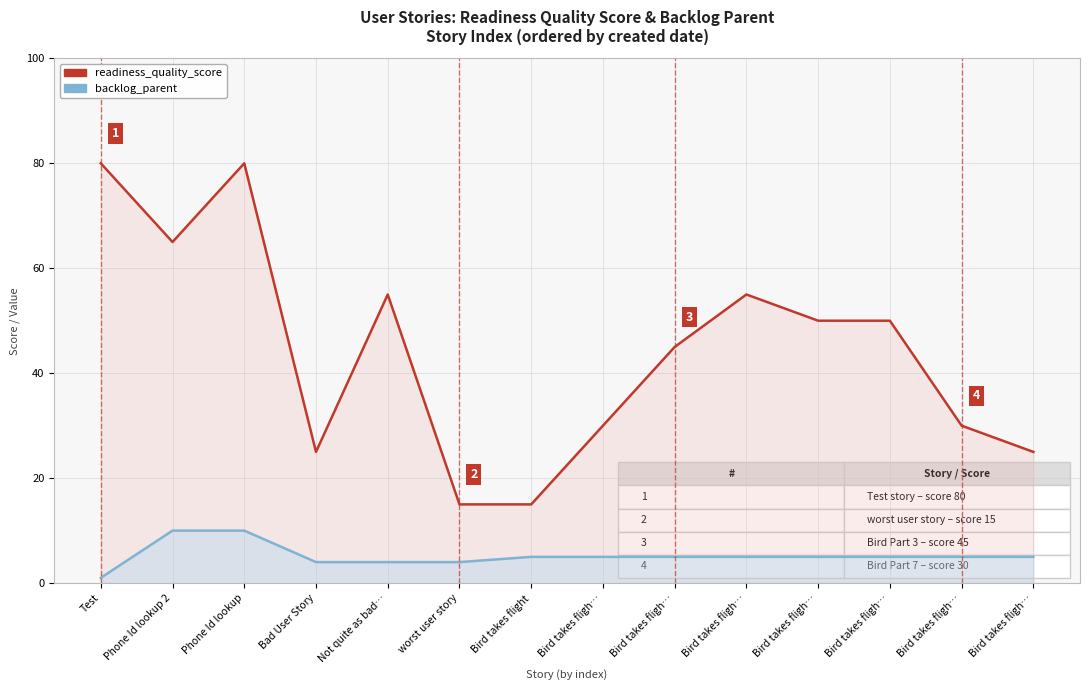

Reading left to right, list all the values displayed in this chart.

readiness_quality_score: 80	65	80	25	55	15	15	30	45	55	50	50	30	25
backlog_parent: 1	10	10	4	4	4	5	5	5	5	5	5	5	5